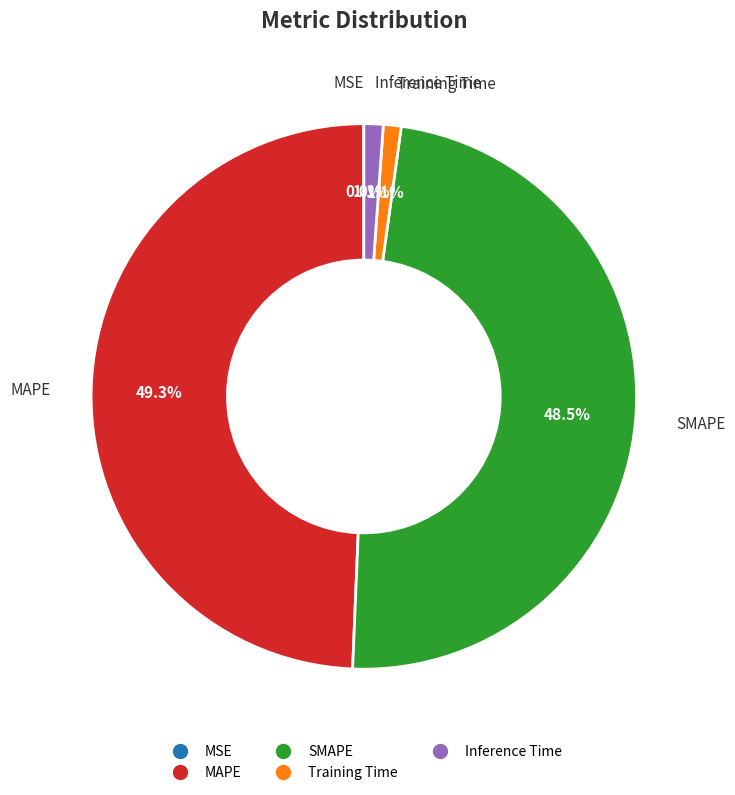

Does any single category account for the majority?

No